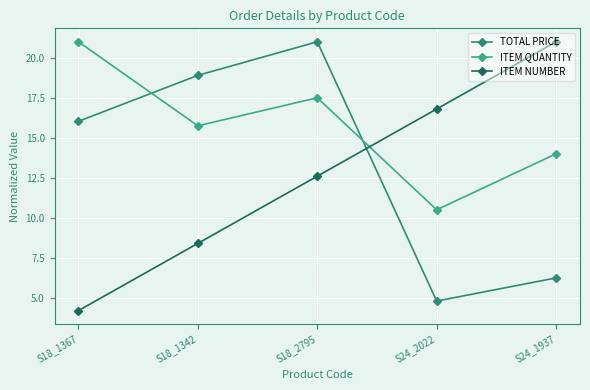

Count the number of data series in this chart.

3